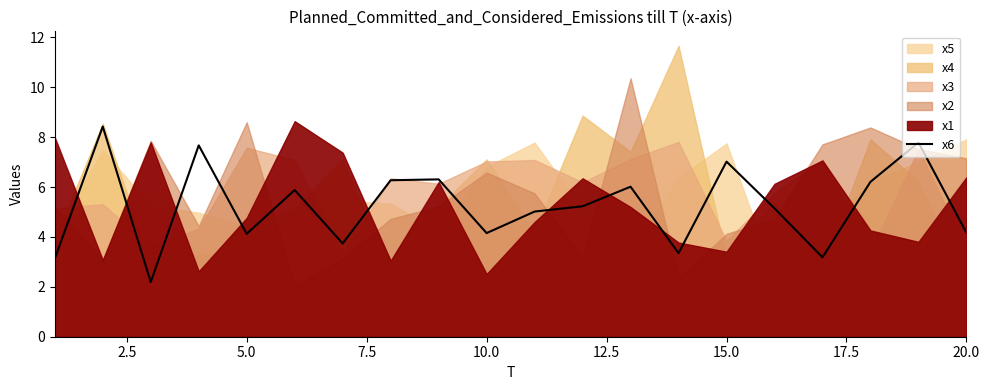

How many lines are shown in the chart?

1